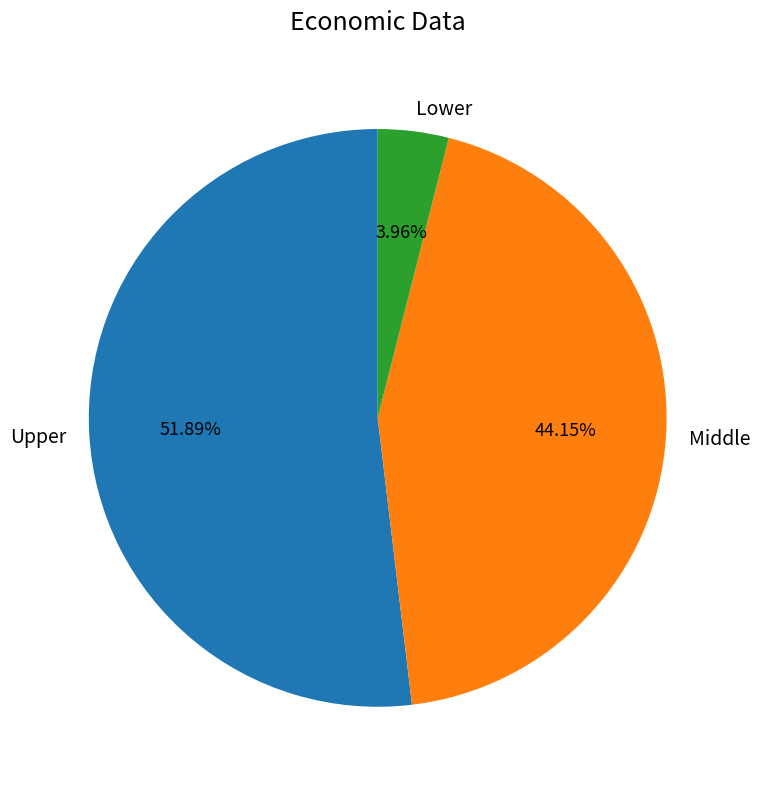

Which category has the biggest portion of the pie?

Upper